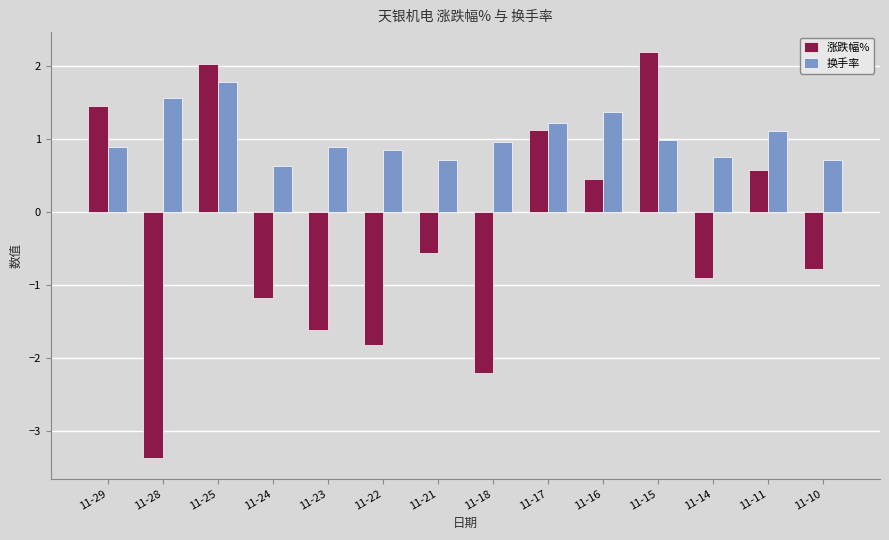

What is the average value of the 涨跌幅% series?

-0.3